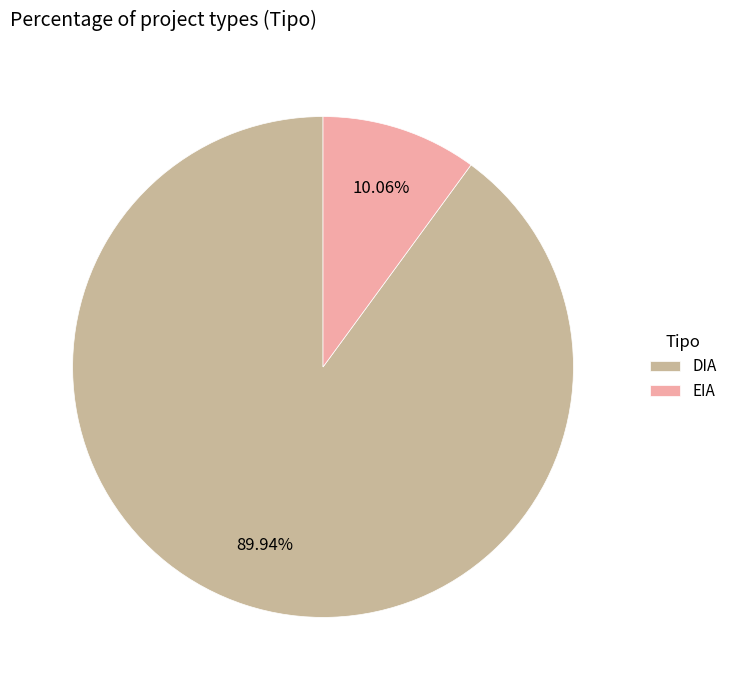

True or false: EIA accounts for 21% of the total.

False